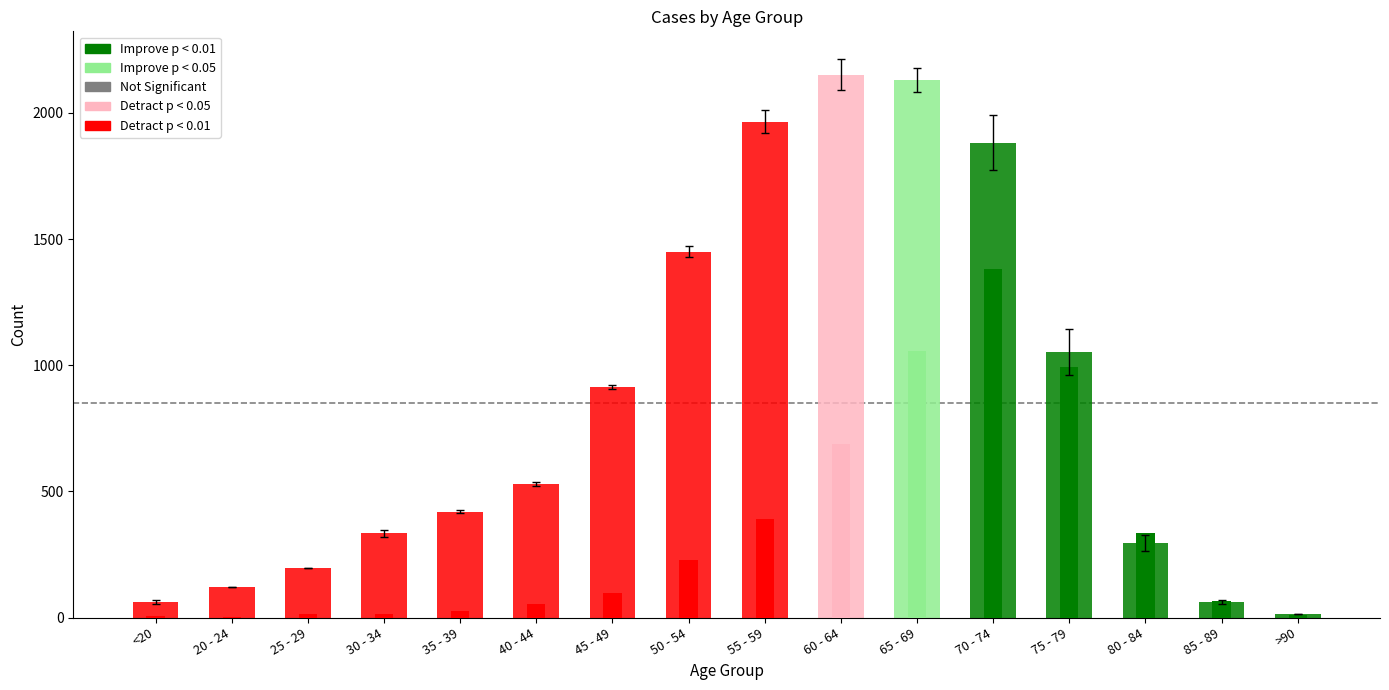

Reading left to right, transcribe all the data shown in this chart.

col_2: <20=62	20 - 24=121	25 - 29=196	30 - 34=333	35 - 39=420	40 - 44=530	45 - 49=915	50 - 54=1450	55 - 59=1965	60 - 64=2151	65 - 69=2130	70 - 74=1882	75 - 79=1053	80 - 84=296	85 - 89=62	>90=15
col_3: <20=7	20 - 24=2	25 - 29=13	30 - 34=14	35 - 39=26	40 - 44=53	45 - 49=97	50 - 54=227	55 - 59=392	60 - 64=689	65 - 69=1057	70 - 74=1381	75 - 79=993	80 - 84=333	85 - 89=64	>90=9
col_1: <20=1	20 - 24=0	25 - 29=0	30 - 34=2	35 - 39=1	40 - 44=1	45 - 49=1	50 - 54=3	55 - 59=6	60 - 64=8	65 - 69=6	70 - 74=14	75 - 79=12	80 - 84=4	85 - 89=1	>90=0